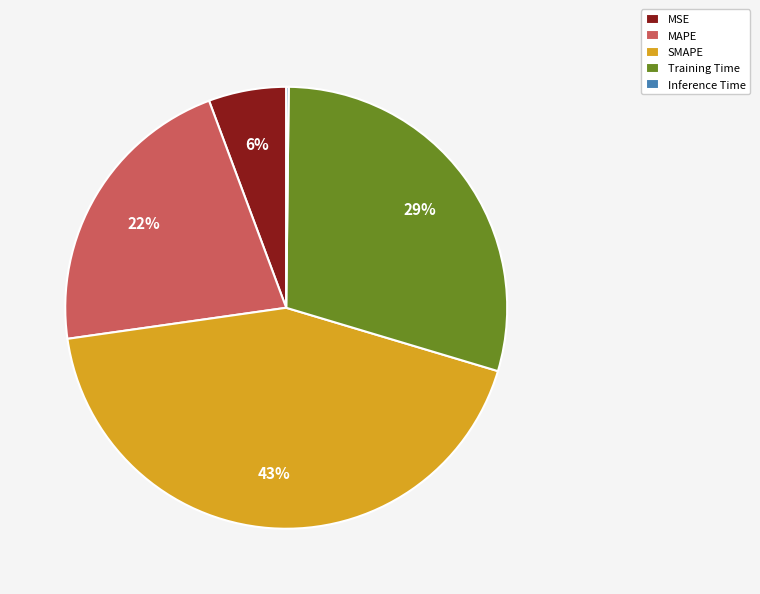

Which category has the biggest portion of the pie?

SMAPE